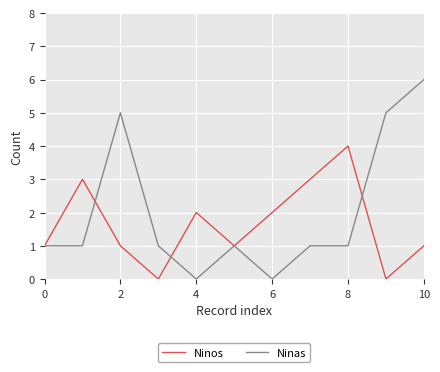

What is the greatest value displayed?

6